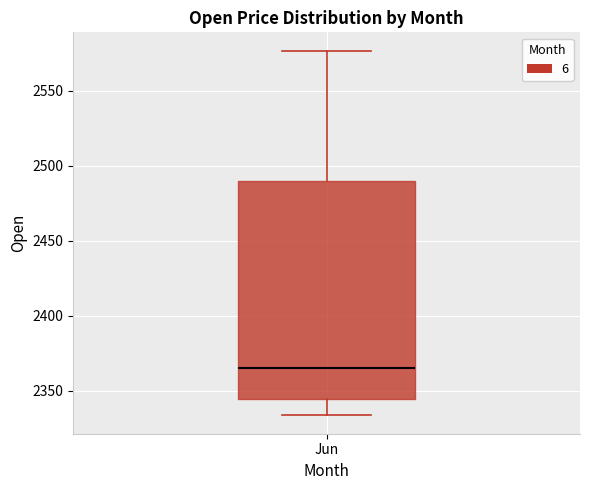

Transcribe this box plot: give where the median line is, the range the box spans, and where the two whiskers end, as read against the y-axis. The values are not printed on the chart, so give them approximately, as read against the axis.

median 2365, box 2345 to 2490, whiskers 2335 to 2575